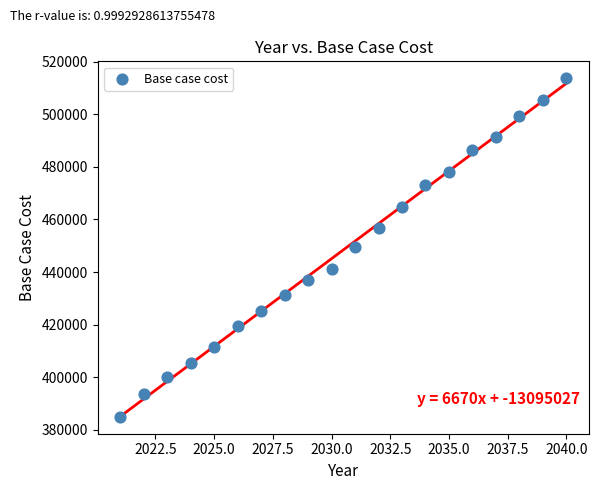

What is the range of Y values (max minus min)?

128727.8